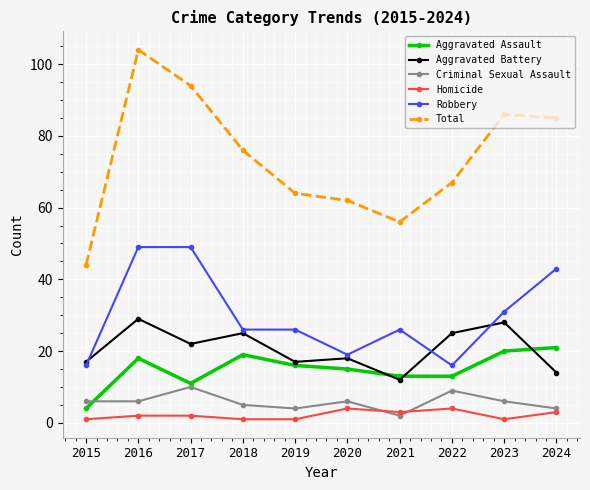

How many lines are shown in the chart?

6